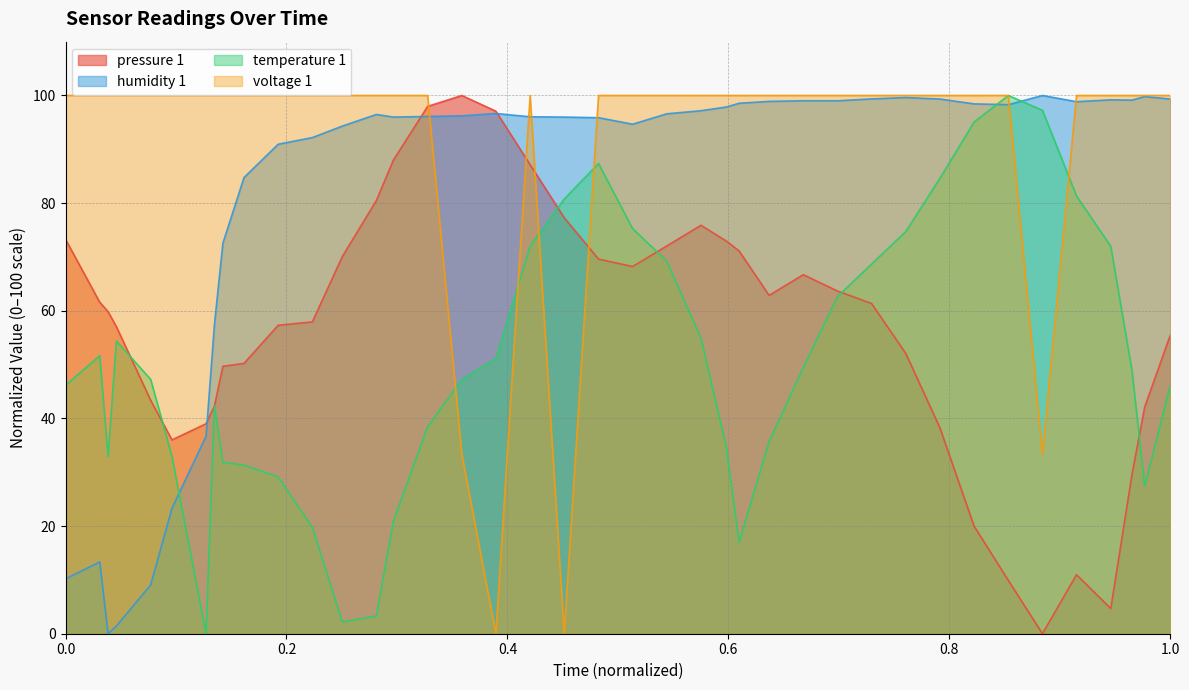

At 161151714, list the series in order from smallest to largest.

temperature 1, pressure 1, humidity 1, voltage 1